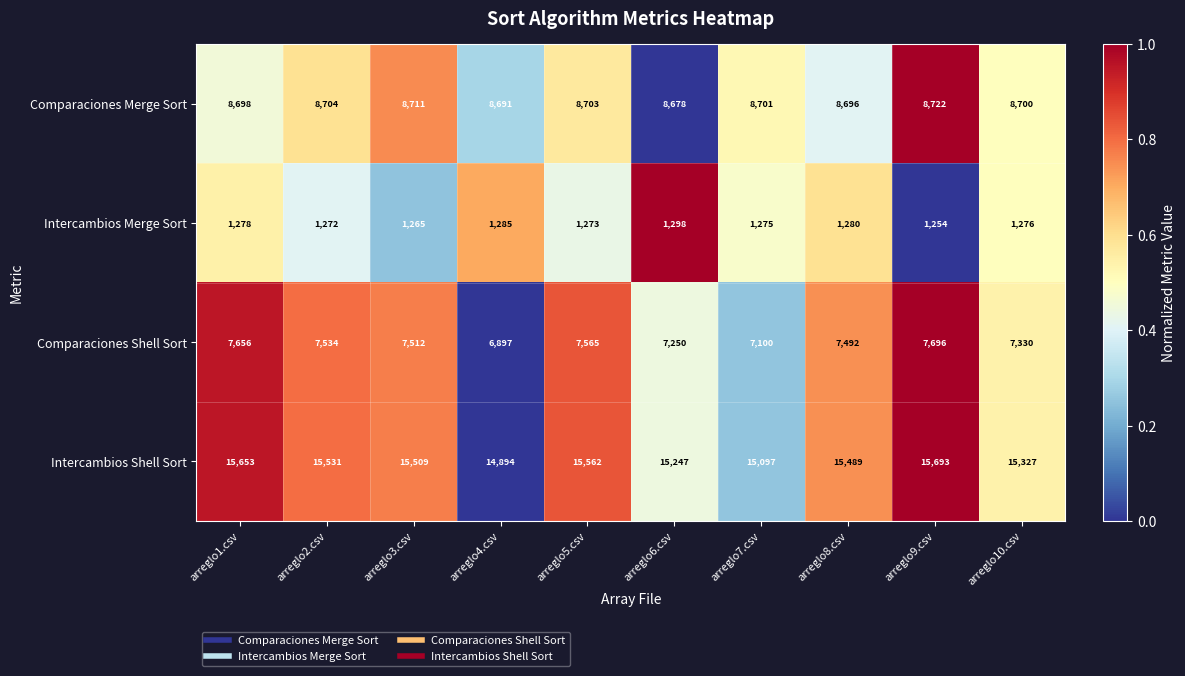

What is the sum of all Comparaciones Merge Sort values?

87004